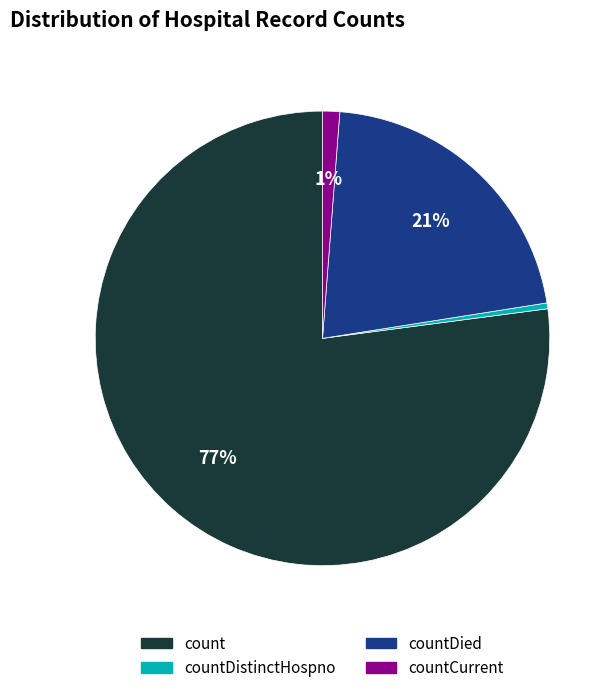

Is there any slice that represents more than half of the pie?

Yes